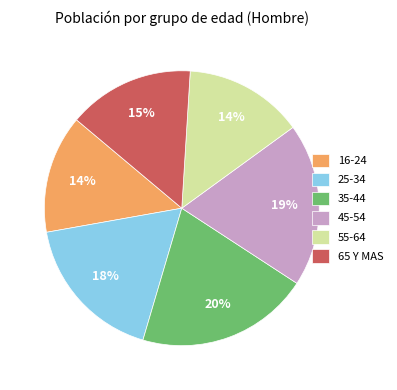

Is there any slice that represents more than half of the pie?

No